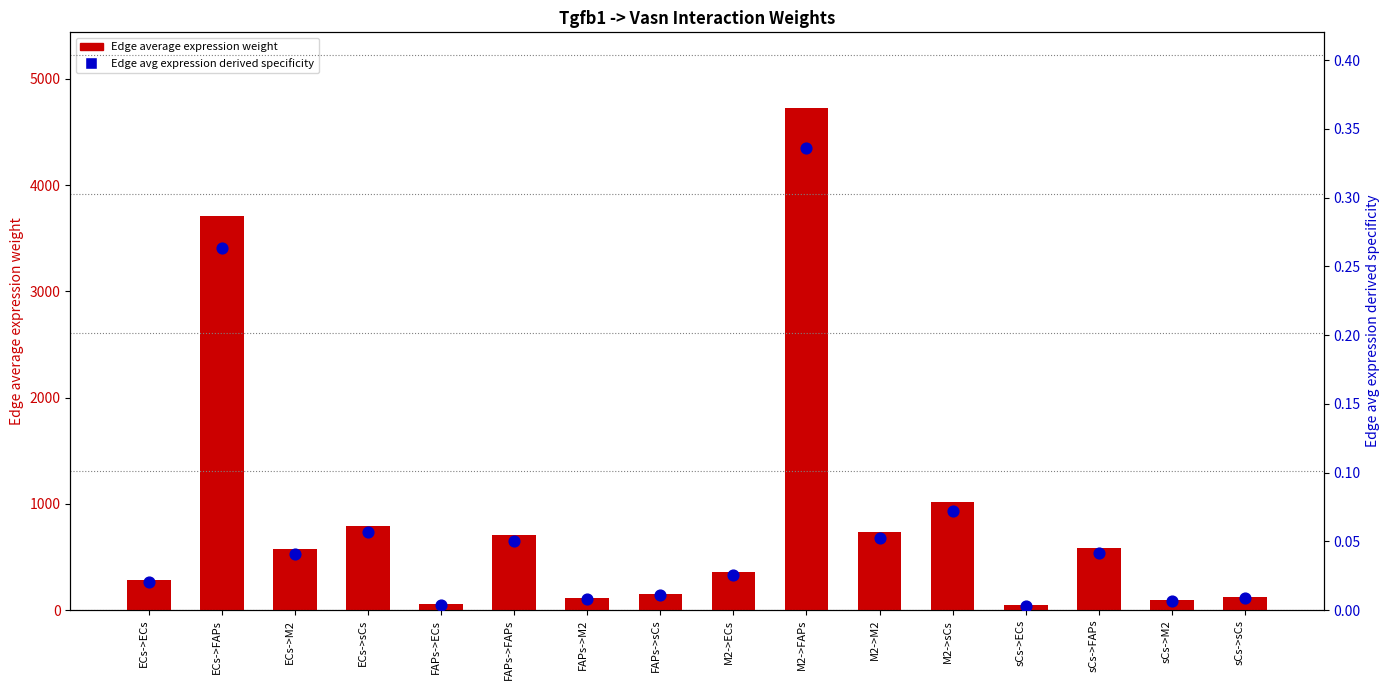

At how many categories does at least one series exceed 4261?

1